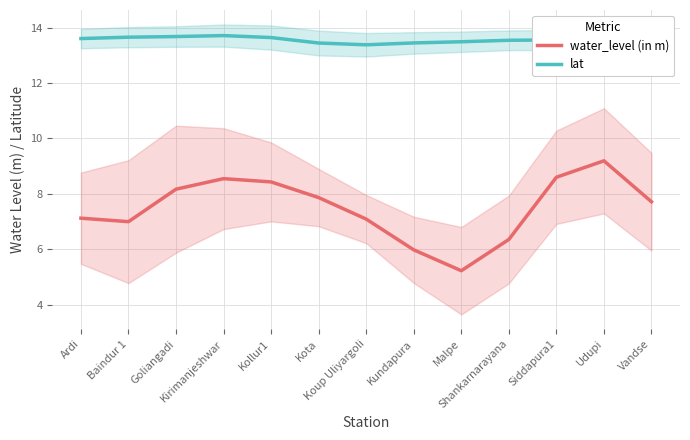

True or false: lat and water_level (in m) cross at least once.

False